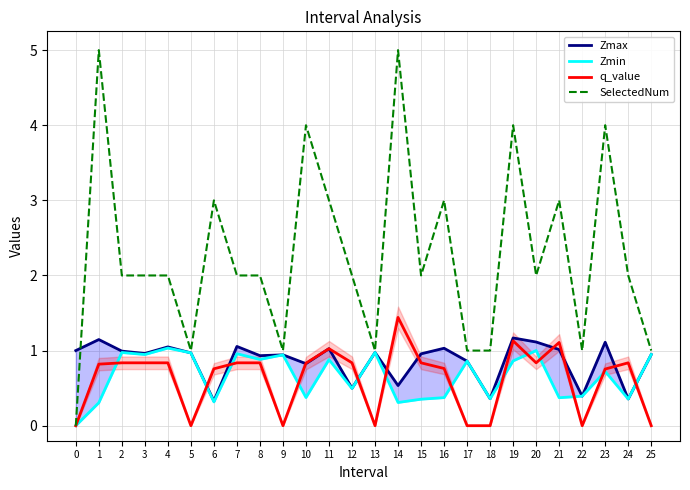

True or false: SelectedNum and q_value cross at least once.

False